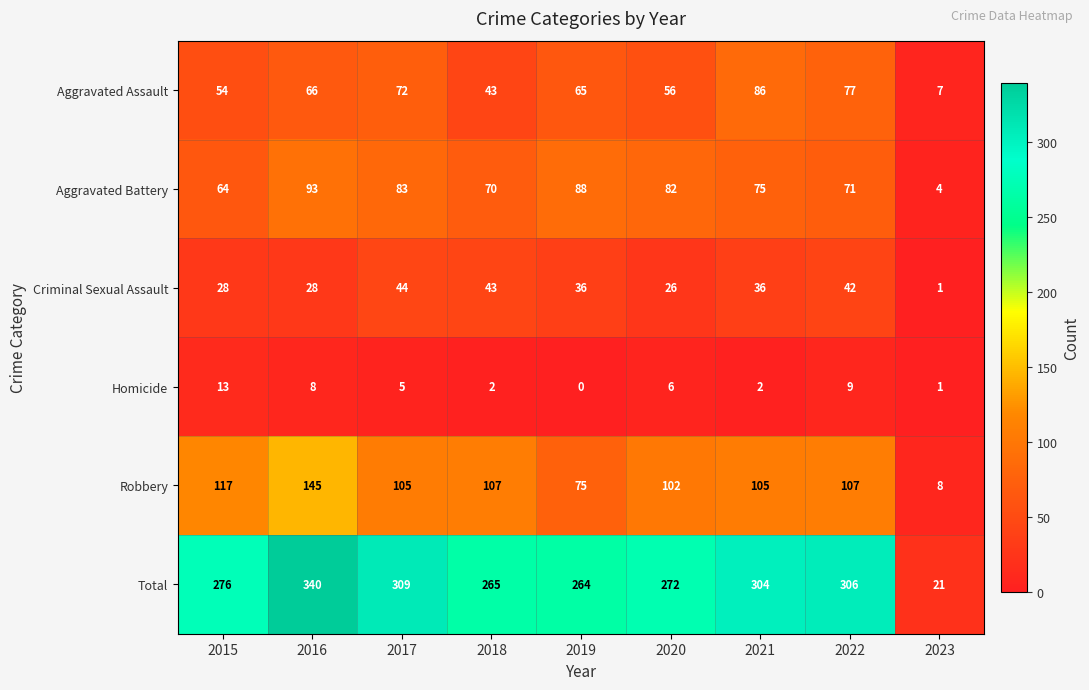

Which label corresponds to the smallest value in the chart?

2019